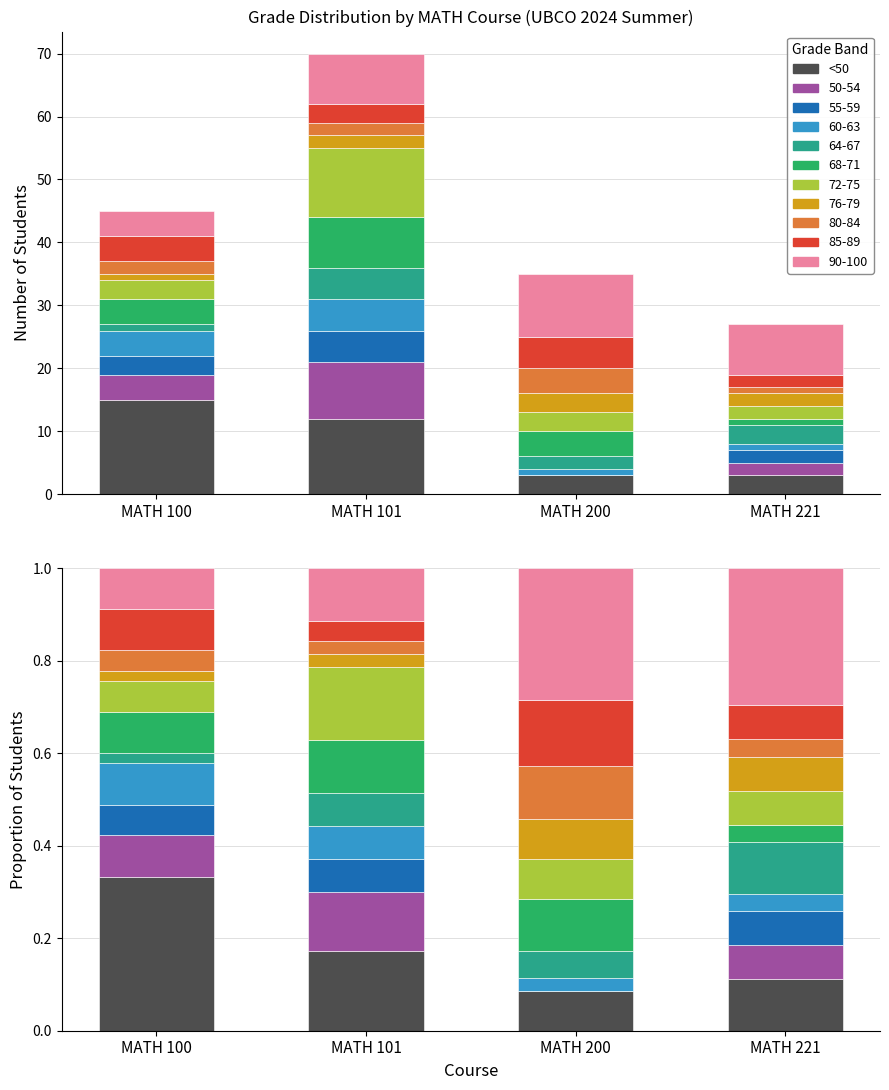

At which label is the value closest to 0?

MATH 200